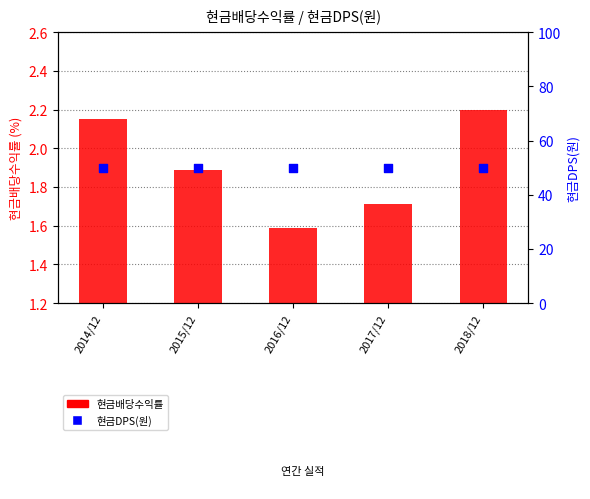

Which series contains the lowest Y value?

현금배당수익률